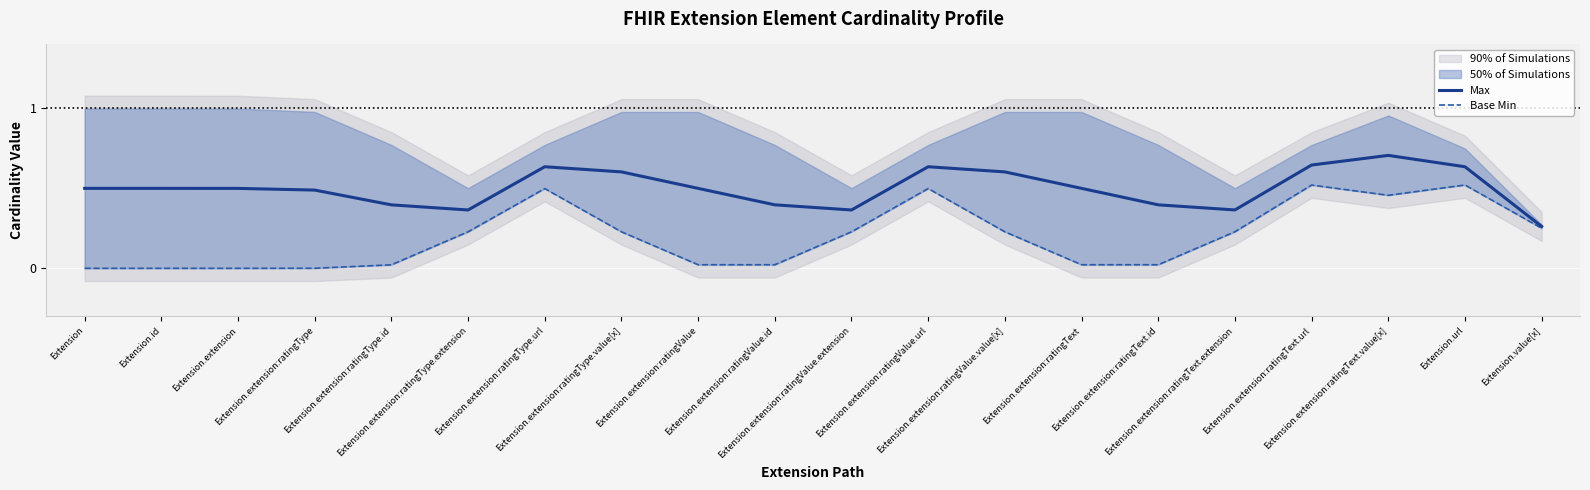

Reading left to right, transcribe all the data shown in this chart.

Max: 0.5	0.5	0.5	0.5	0.4	0.4	0.6	0.6	0.5	0.4	0.4	0.6	0.6	0.5	0.4	0.4	0.6	0.7	0.6	0.3
Base Min: 0.0	0.0	0.0	0.0	0.0	0.2	0.5	0.2	0.0	0.0	0.2	0.5	0.2	0.0	0.0	0.2	0.5	0.5	0.5	0.3